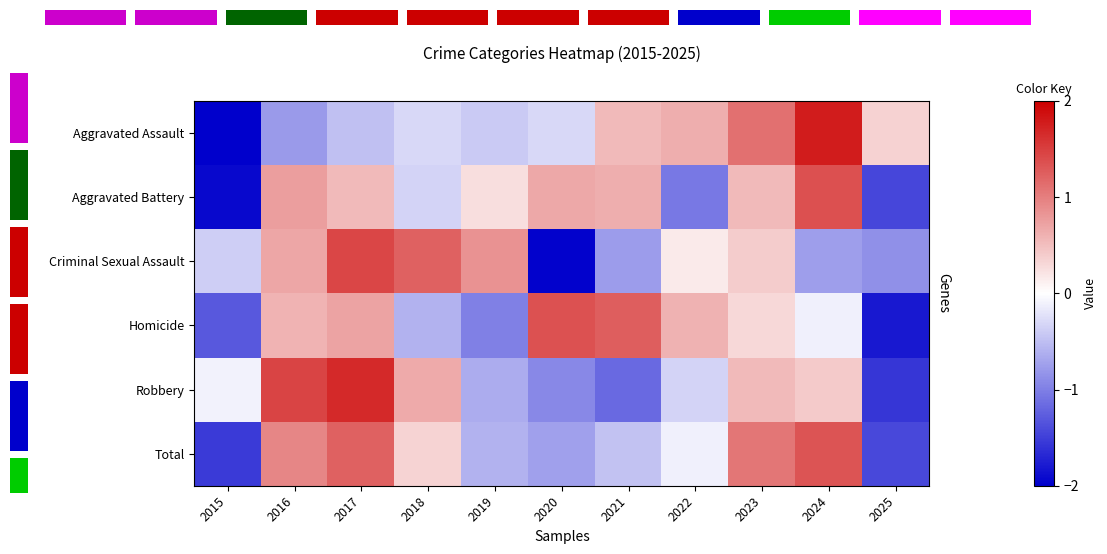

At which label does Aggravated Assault reach its peak?

2024